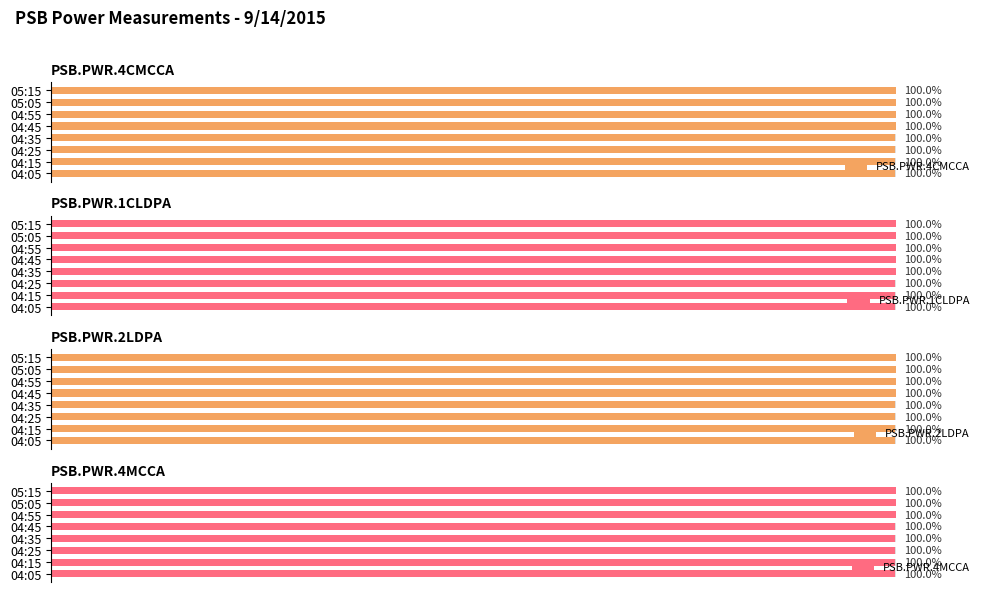

Which series has the largest total across all categories?

PSB.PWR.1CLDPA